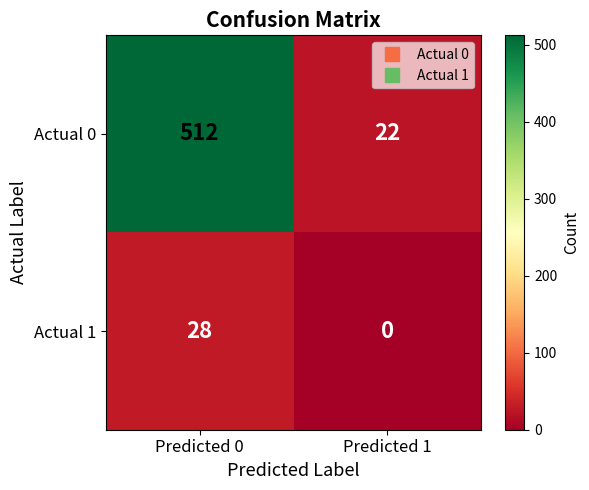

Reading left to right, list all the values displayed in this chart.

Actual 0: 512	22
Actual 1: 28	0